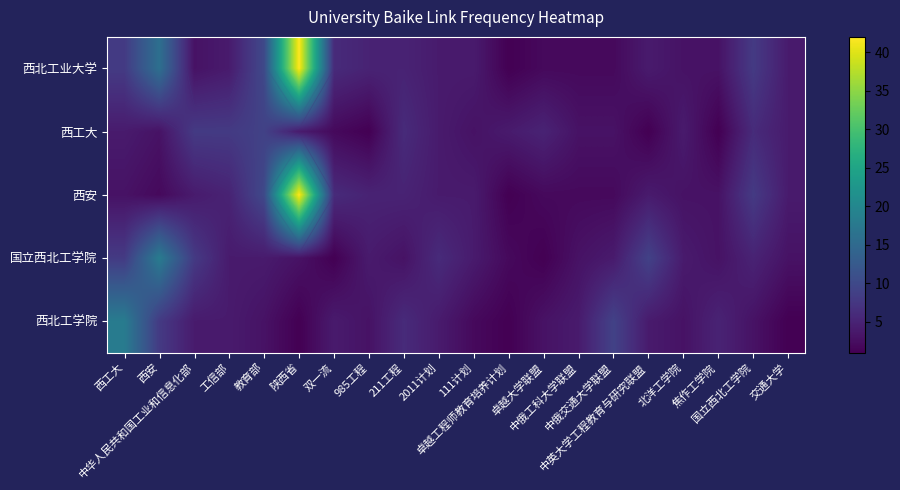

True or false: 国立西北工学院 has a value of 5 at 陕西省.

False